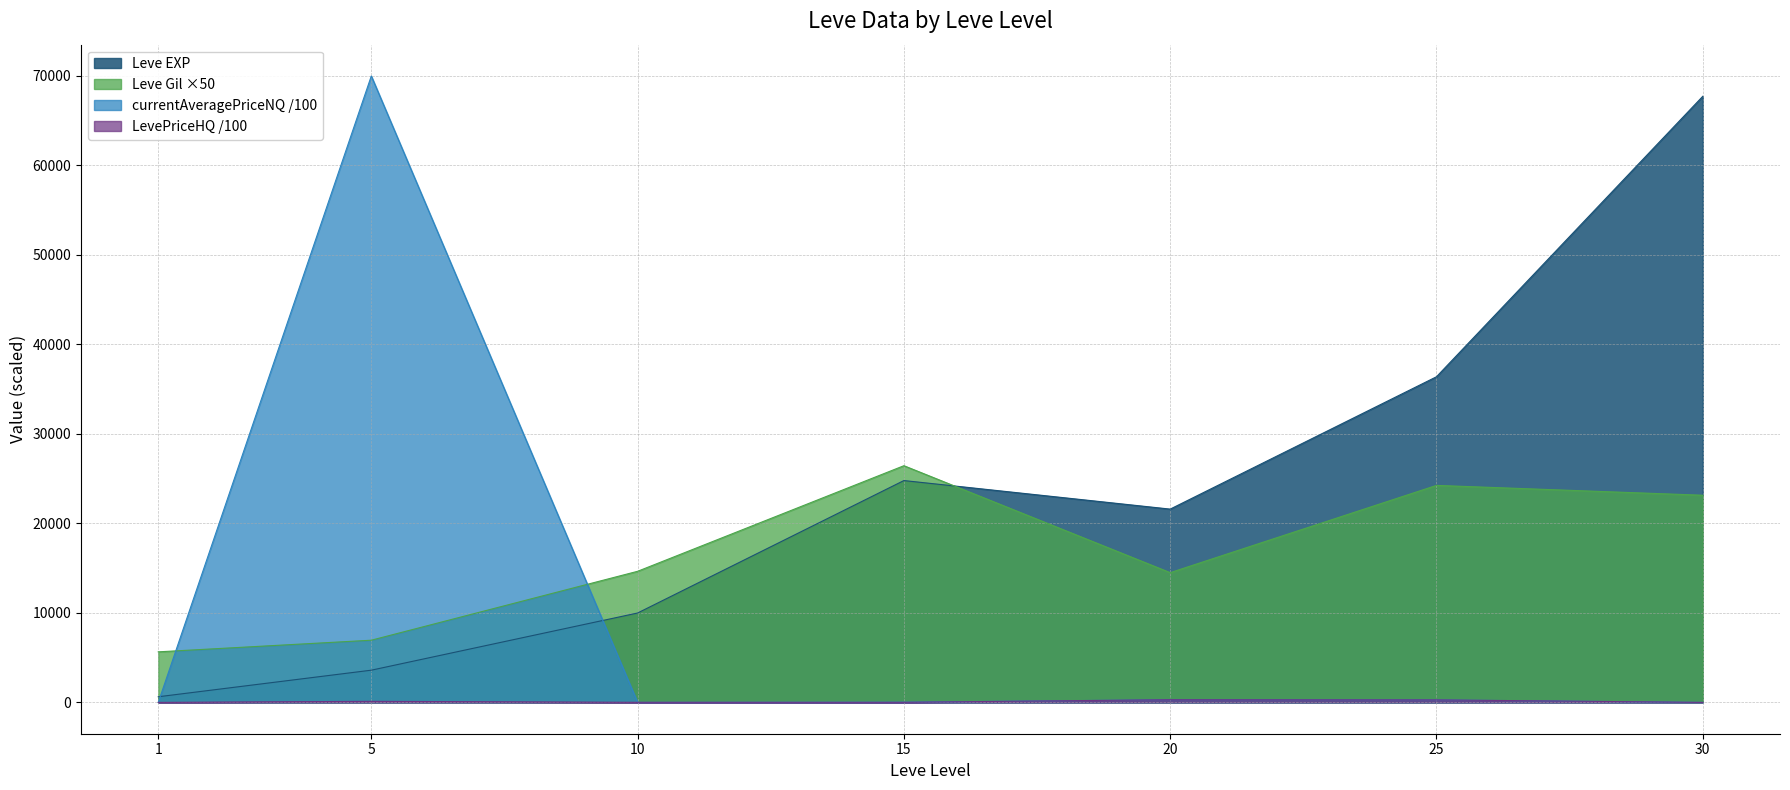

What are all the series names shown in the legend?

Leve EXP, Leve Gil ×50, currentAveragePriceNQ /100, LevePriceHQ /100